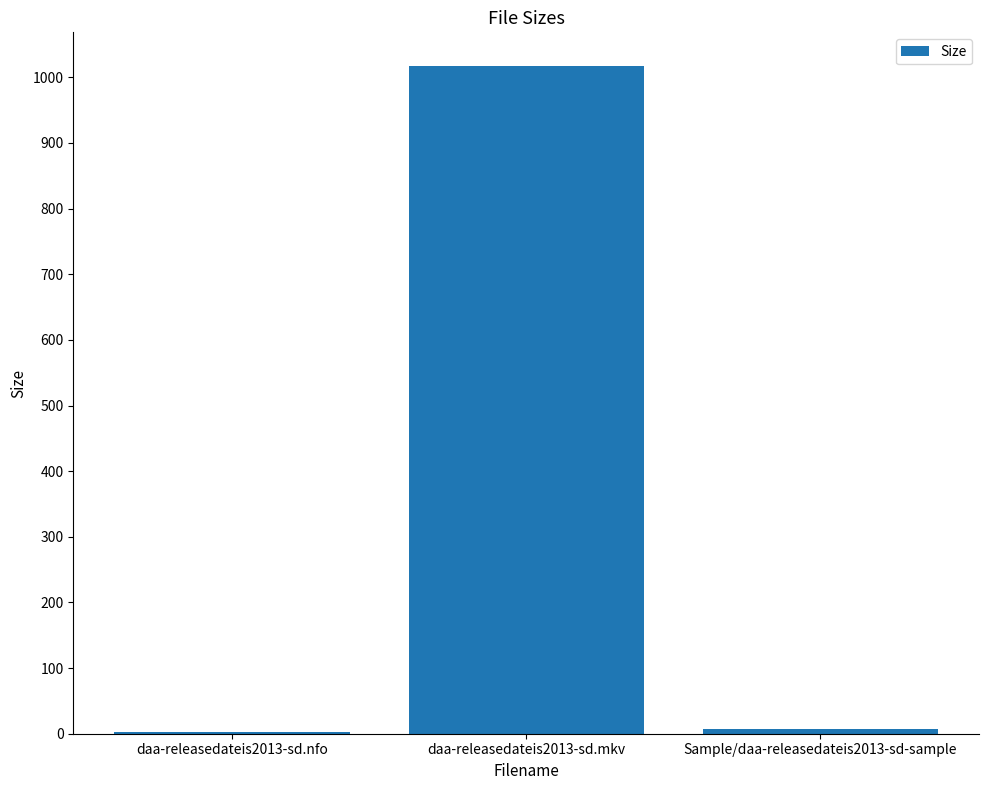

Which label corresponds to the largest value in the chart?

daa-releasedateis2013-sd.mkv